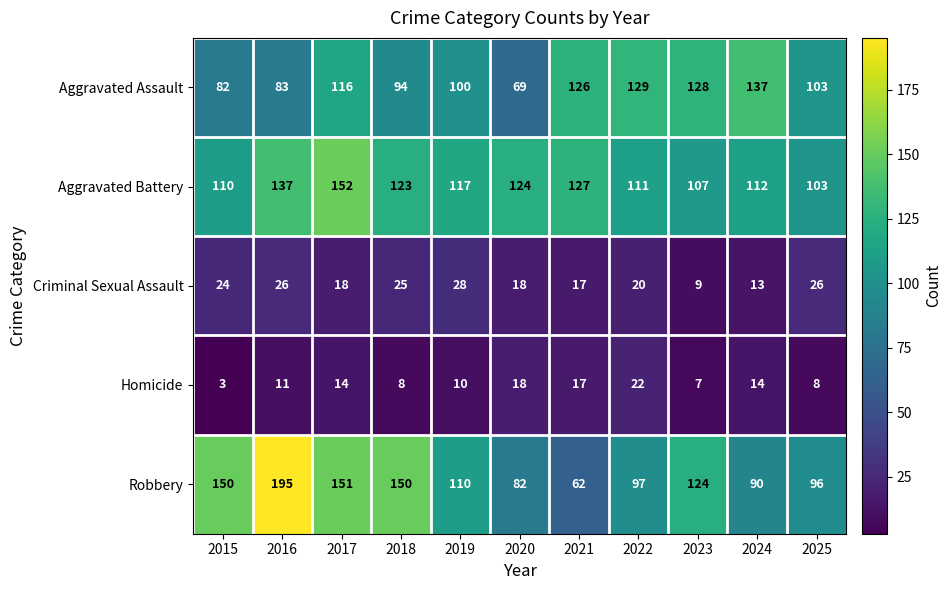

What is the difference between the maximum and second lowest values in the Robbery series?

113